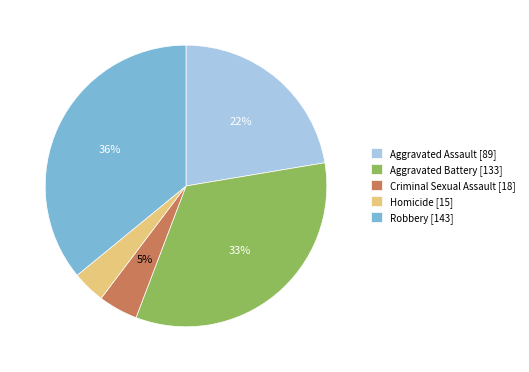

To the nearest percent, what percentage of the pie is Robbery?

36%